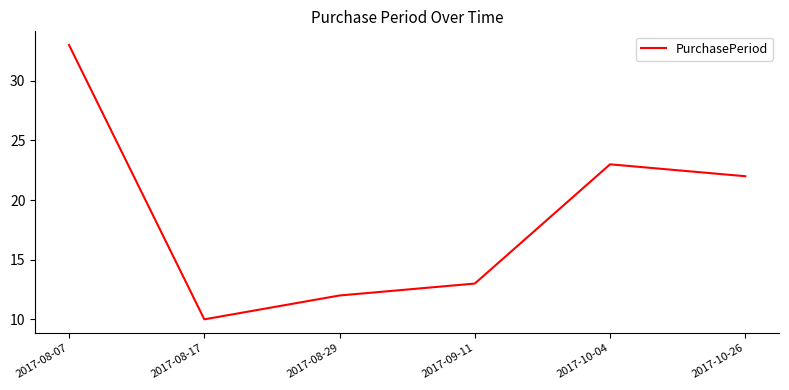

Which has a higher value, 2017-10-26 or 2017-08-29?

2017-10-26